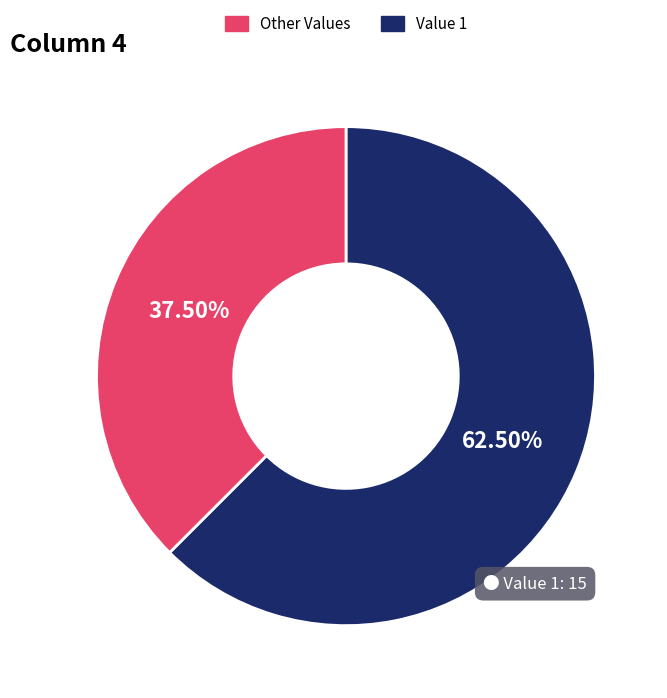

Is there a majority slice in this chart?

Yes